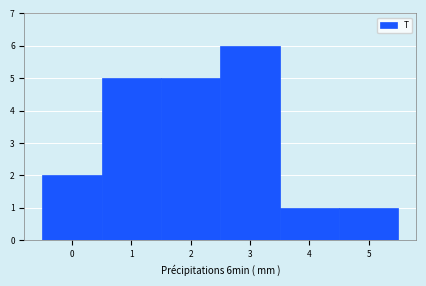

Reading left to right, transcribe this chart: for each bar, give the range it covers on the x-axis and its height. The values are not printed on the chart, so give them approximately, as read against the axis.

-0.5 to 0.5: 2
0.5 to 1.5: 5
1.5 to 2.5: 5
2.5 to 3.5: 6
3.5 to 4.5: 1
4.5 to 5.5: 1